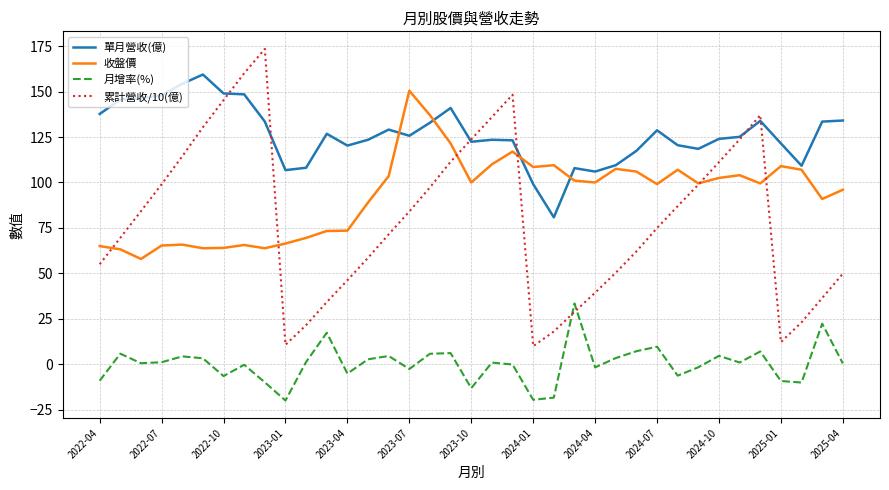

Which series has the largest total across all categories?

單月營收(億)